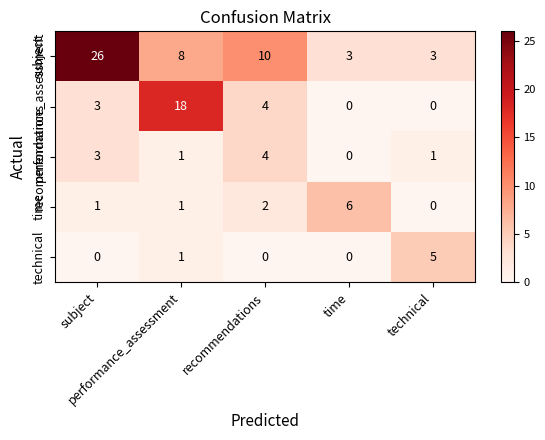

What is the maximum value shown in the chart?

26